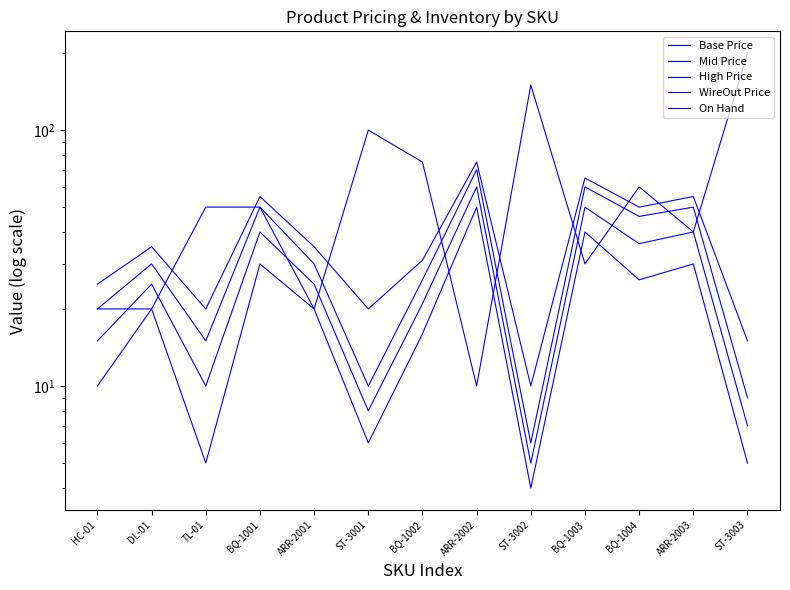

How many categories are shown in the chart?

13